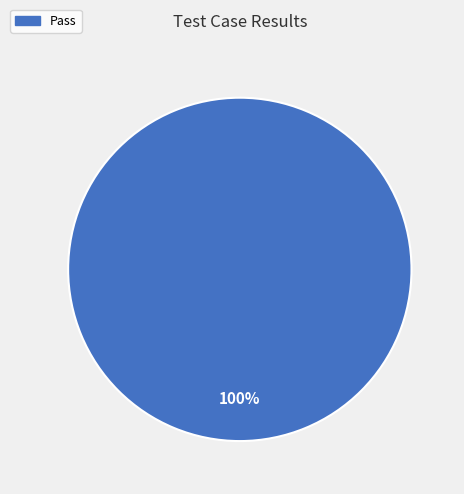

Does any single category account for the majority?

Yes